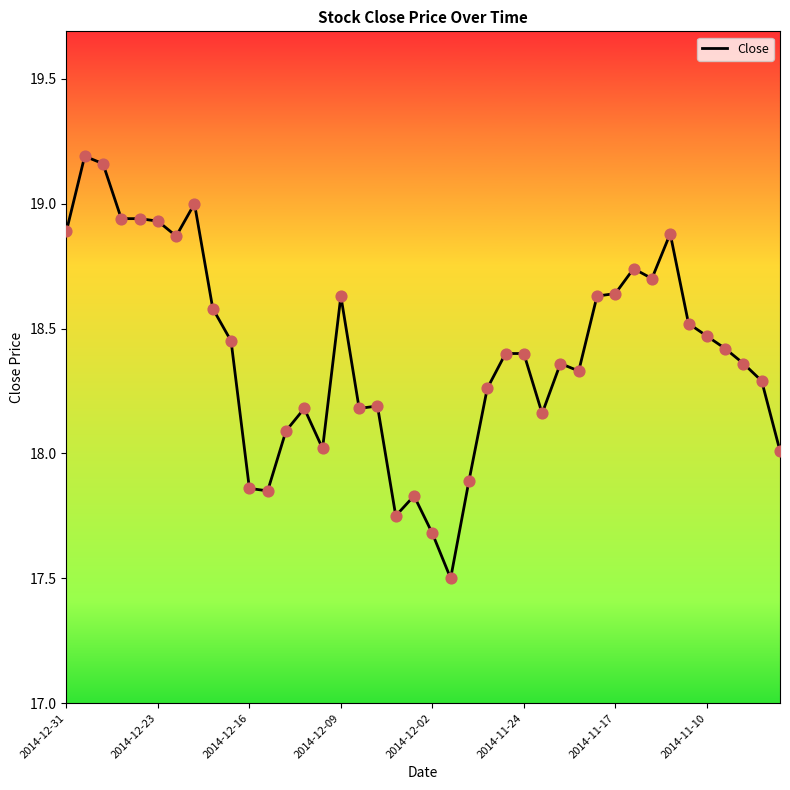

What is the smallest value displayed?

17.5